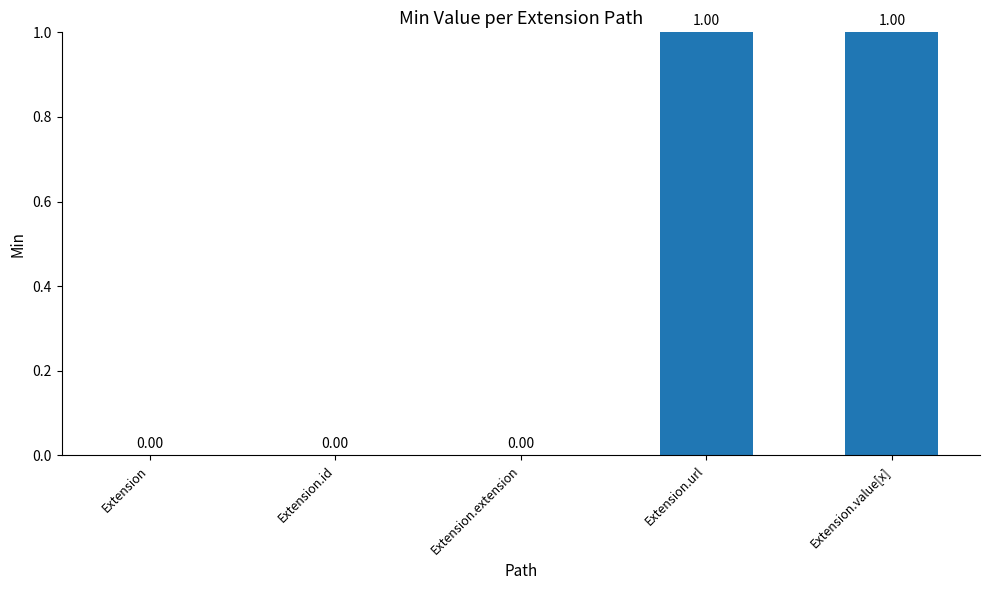

Which has a higher value, Extension.id or Extension.value[x]?

Extension.value[x]